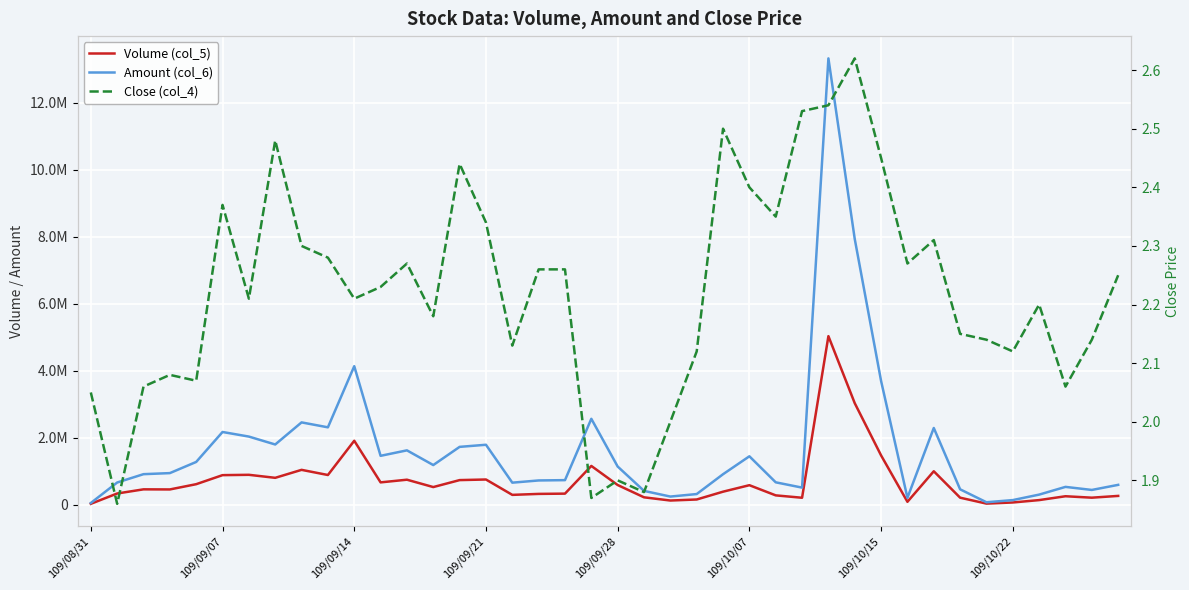

In Volume (col_5), how many points are lower than both neighbors (excluding endpoints)?

11